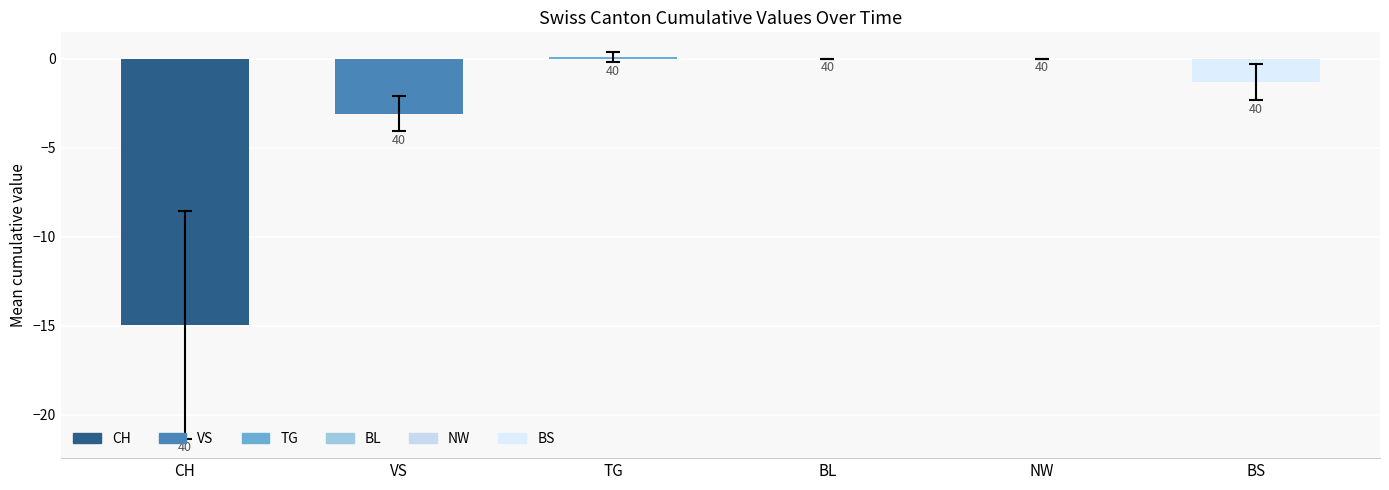

Read the CH value at 2020-06-13, to the nearest 5.

-15